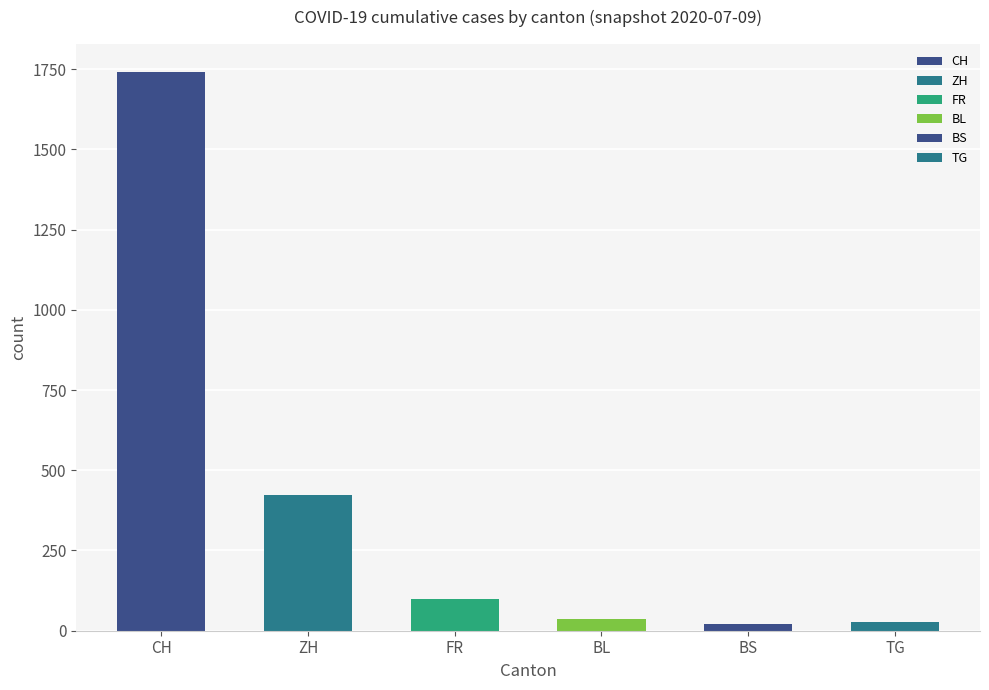

Where is FR nearest to the value 80?

FR